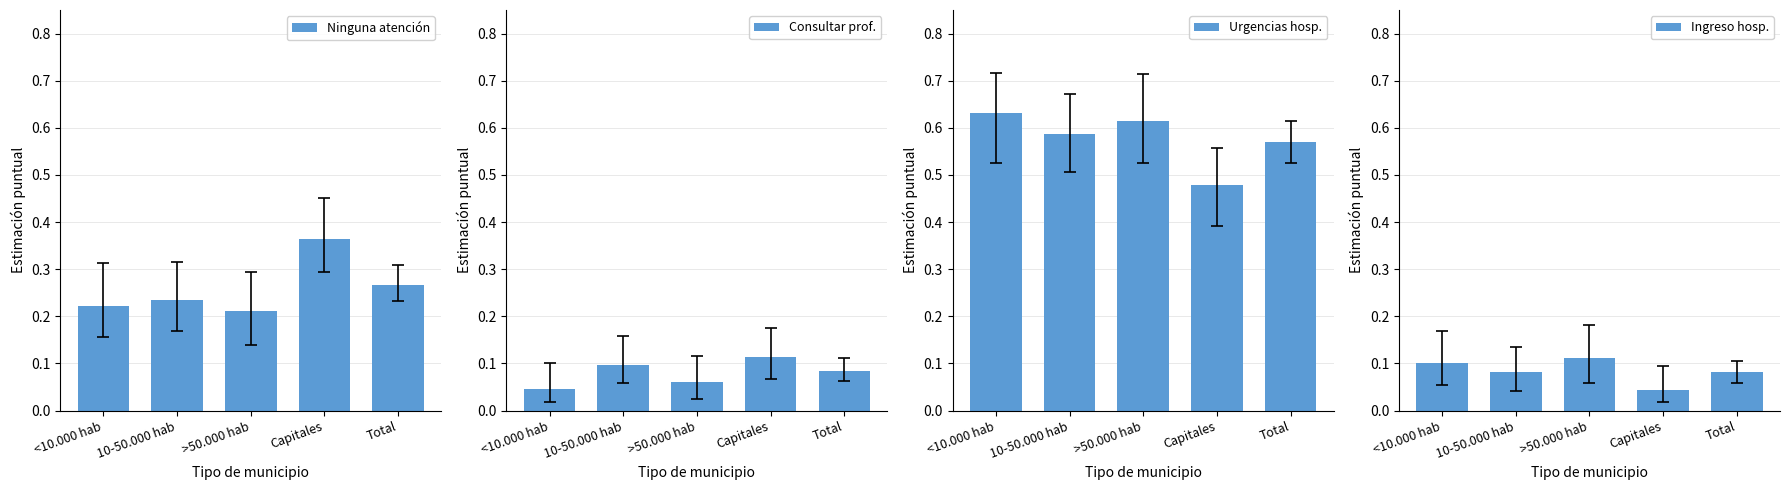

How many groups of bars are there?

5